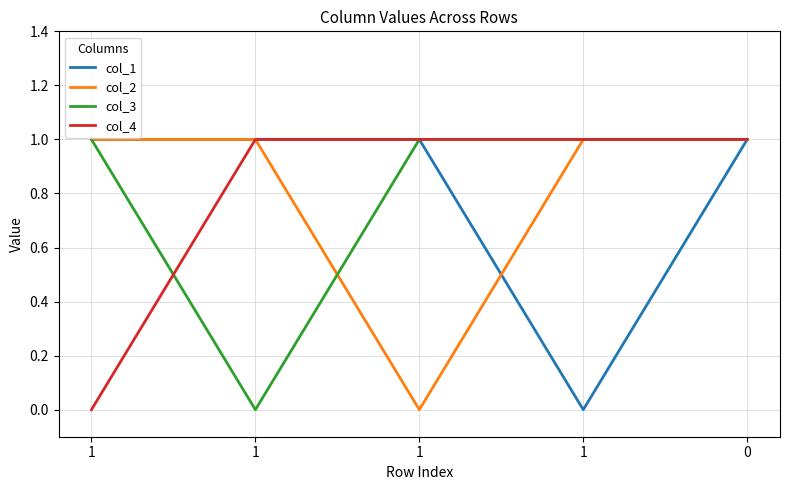

Is this an area chart (filled region under the line)?

No